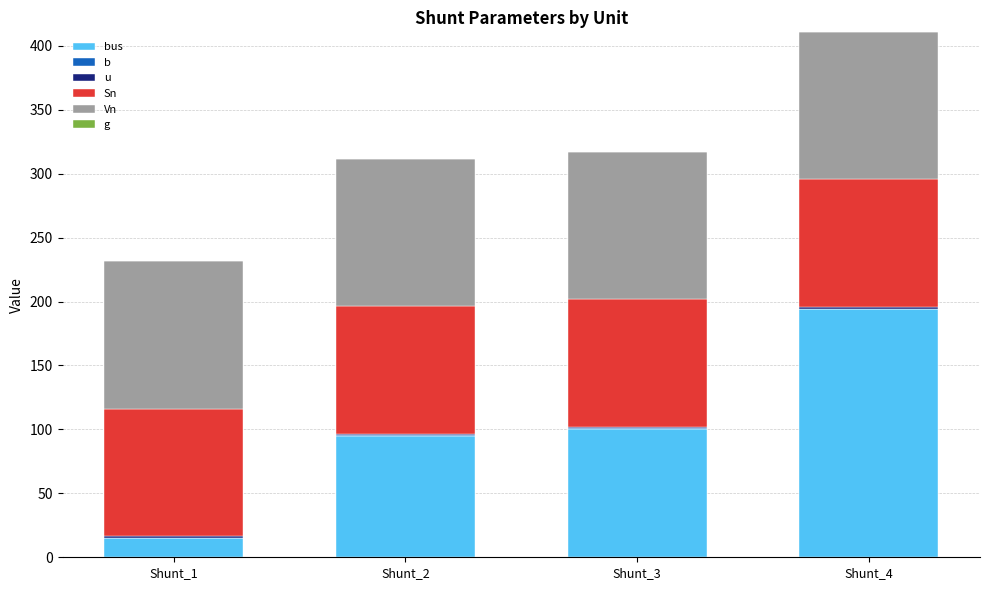

Which series has the largest total across all categories?

Vn